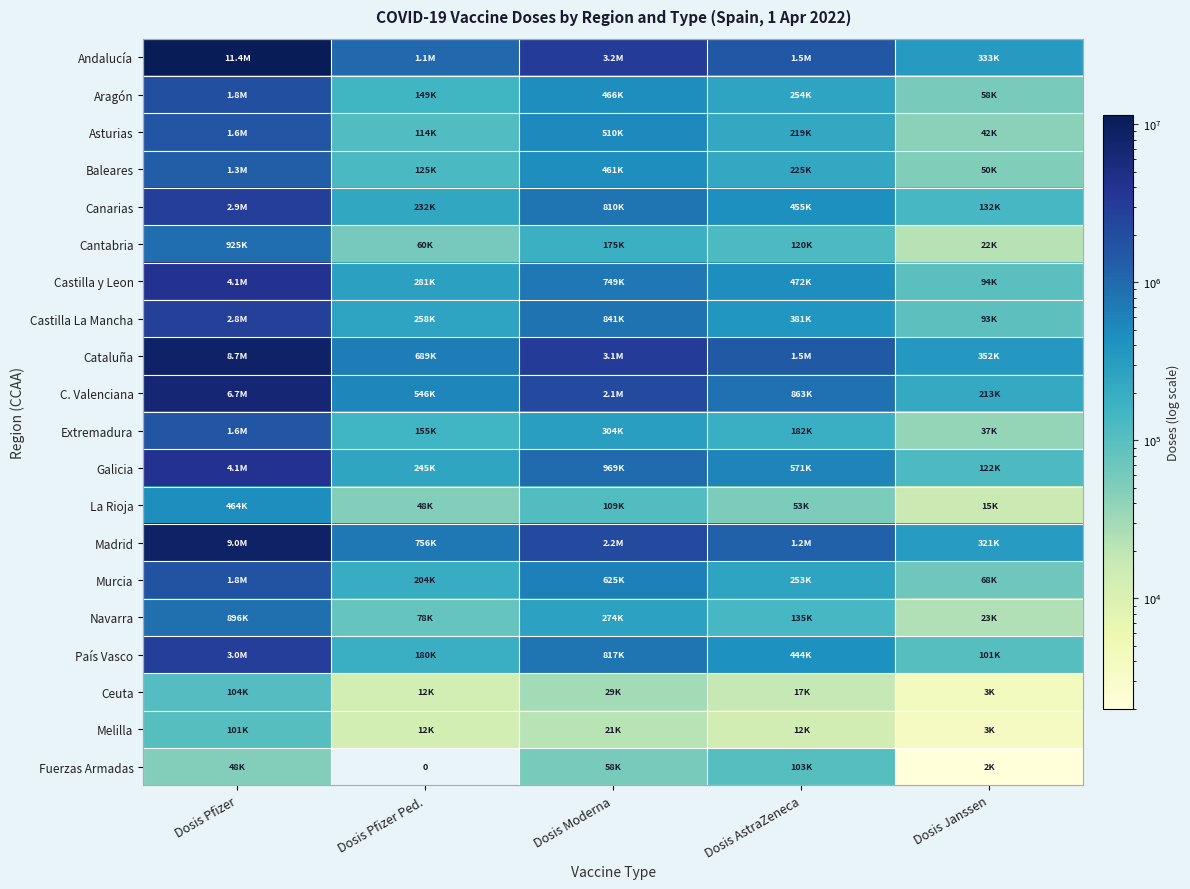

Is it true that Navarra equals 135150 at Dosis AstraZeneca?

True